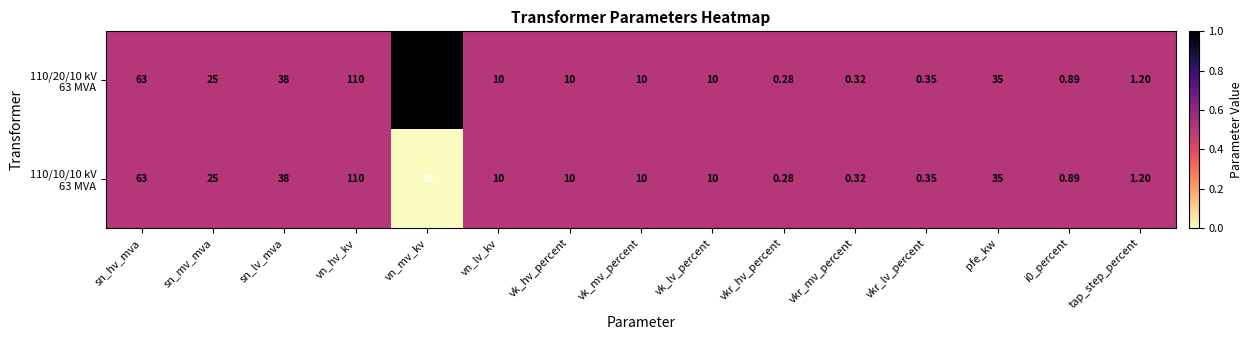

At which category does the chart reach its peak across all series?

vn_hv_kv